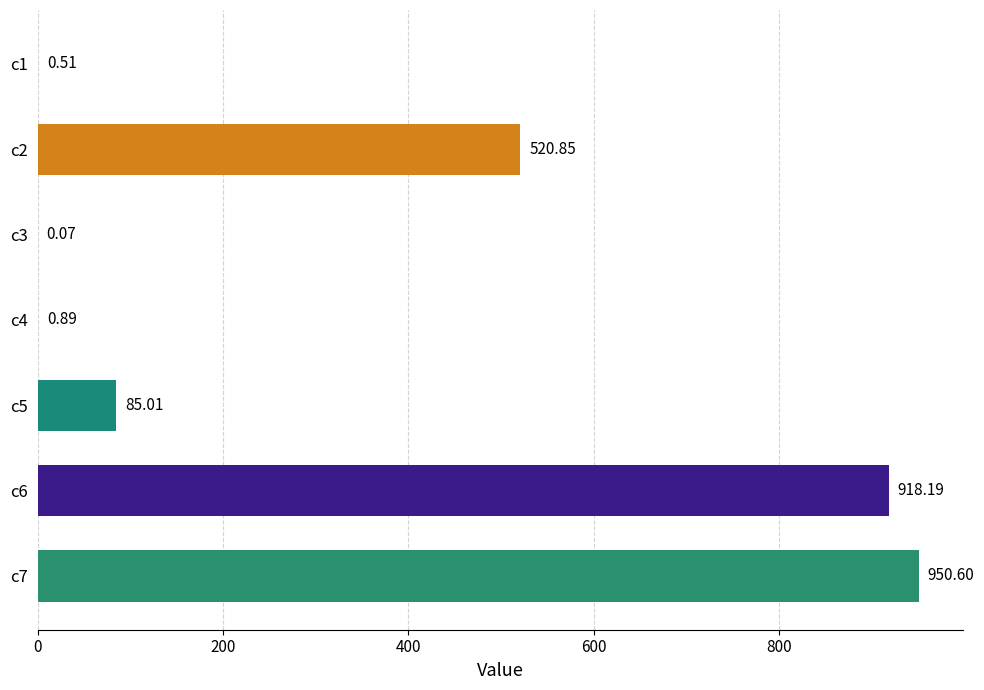

What is the sum of the values at c5 and c6?

1003.2